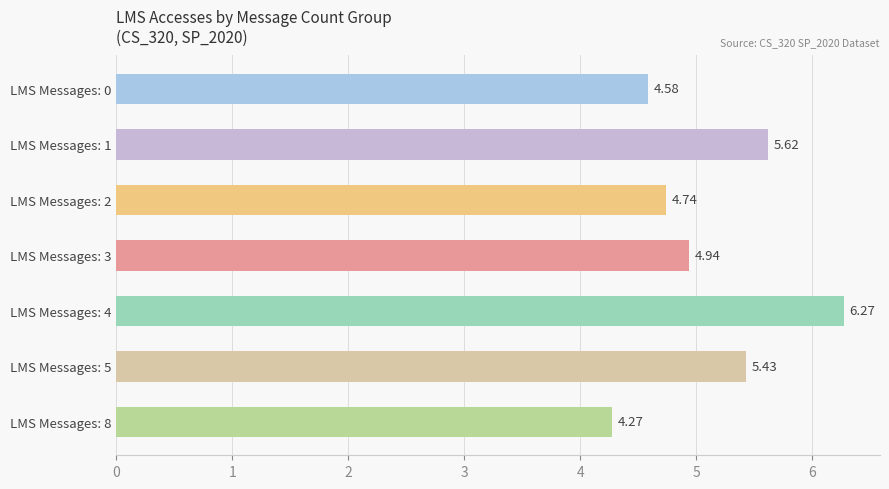

List the labels in order of value, smallest first.

LMS Messages: 8, LMS Messages: 0, LMS Messages: 2, LMS Messages: 3, LMS Messages: 5, LMS Messages: 1, LMS Messages: 4